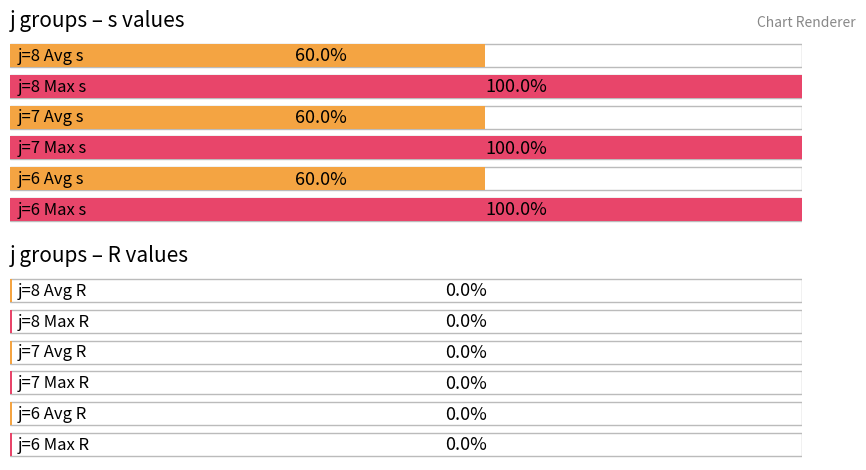

Rank the series by their maximum value, from highest to lowest.

s, R